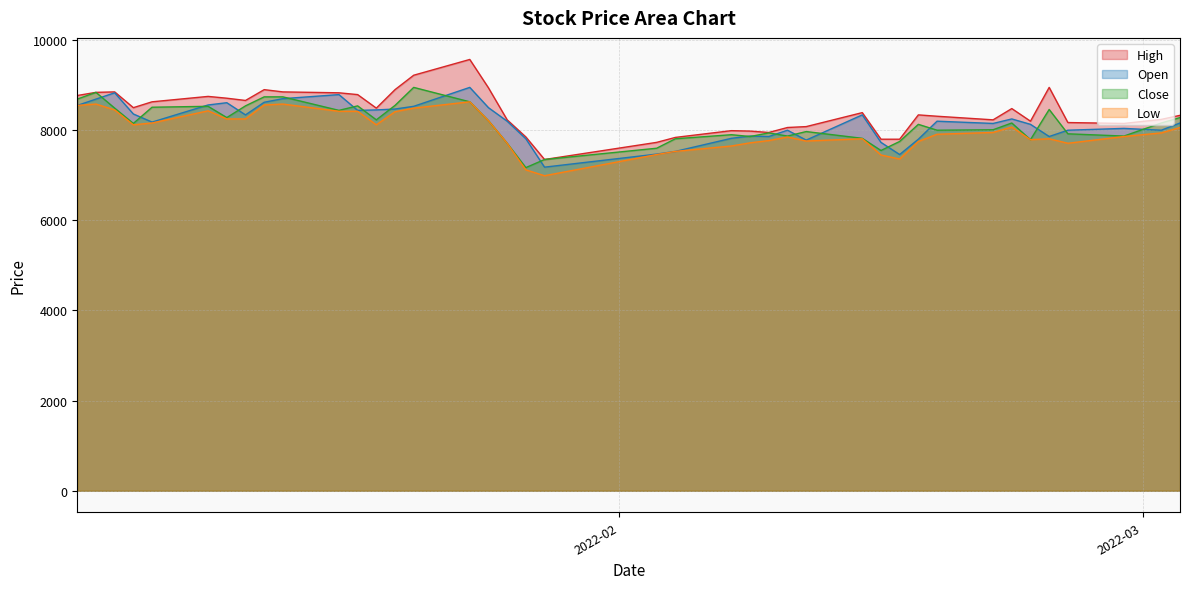

Which series has the largest total across all categories?

High